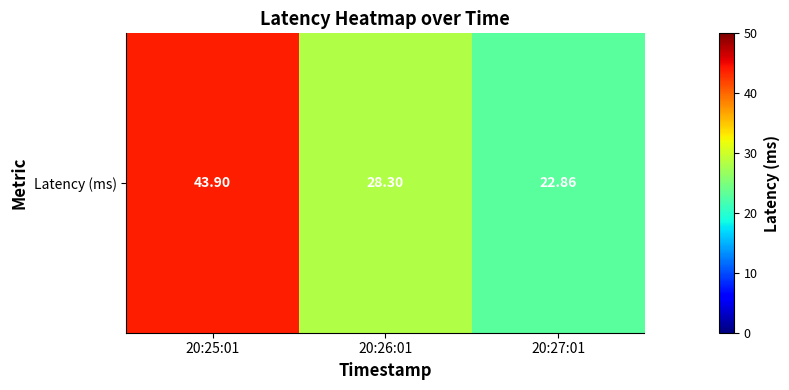

At which category does the chart reach its minimum across all series?

20:27:01